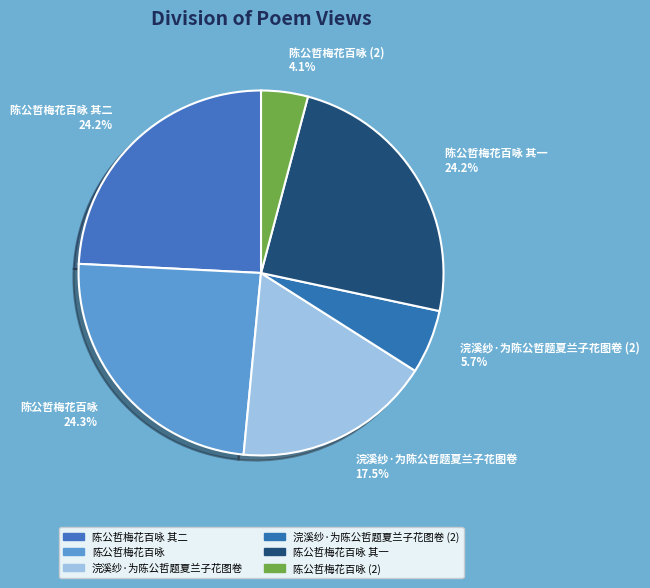

Approximately how many times larger is the value at 陈公哲梅花百咏 其二 compared to 浣溪纱·为陈公哲题夏兰子花图卷?

1.4